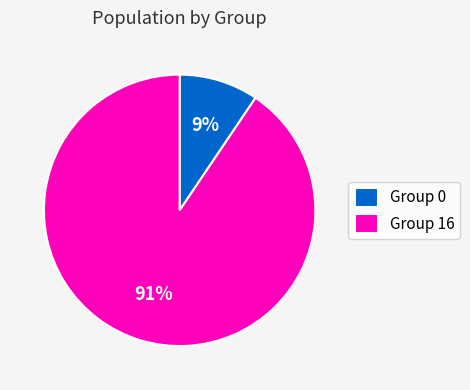

Between Group 16 and Group 0, which is larger?

Group 16